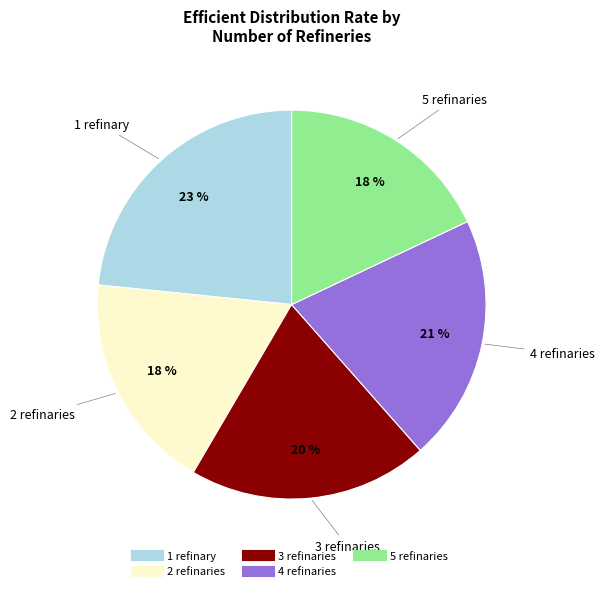

To the nearest percent, what portion does 5 represent?

18%